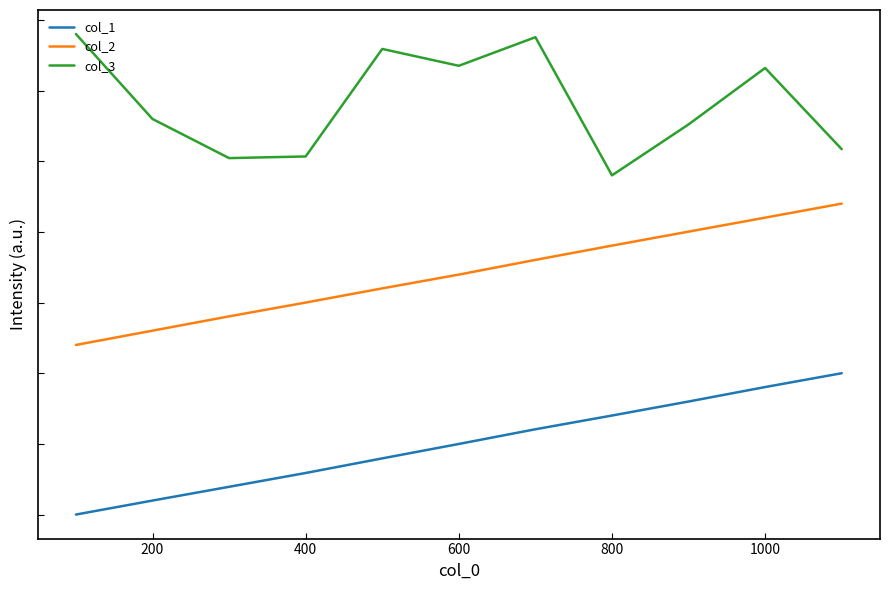

True or false: col_2 has more than 2 interior local peaks.

False